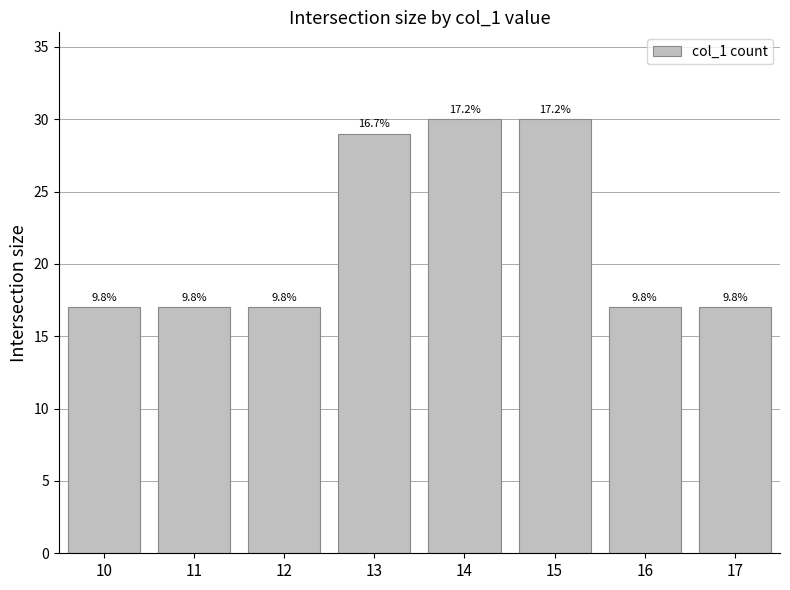

How many bars are there in total?

8